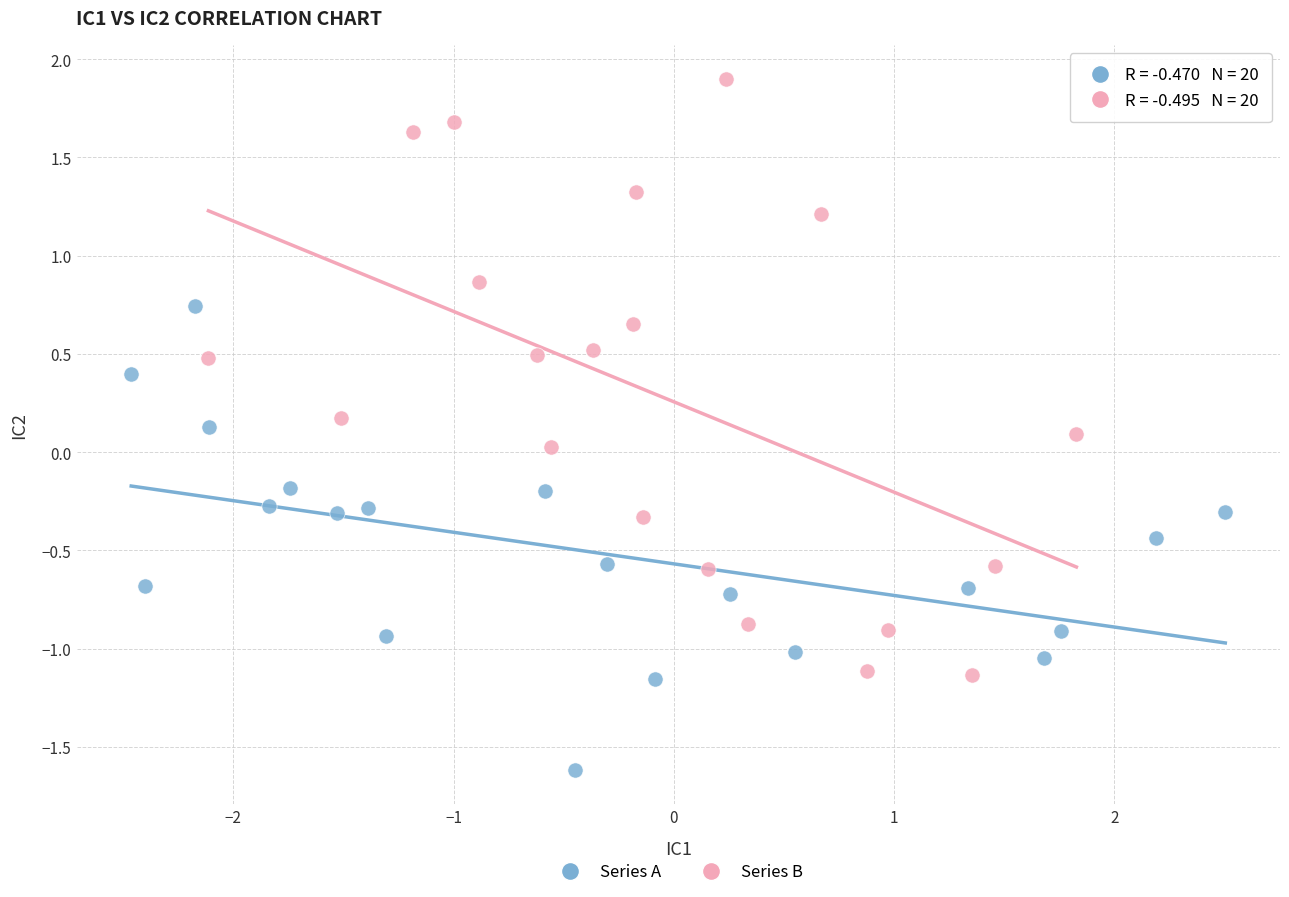

Which series contains the lowest Y value?

Series A